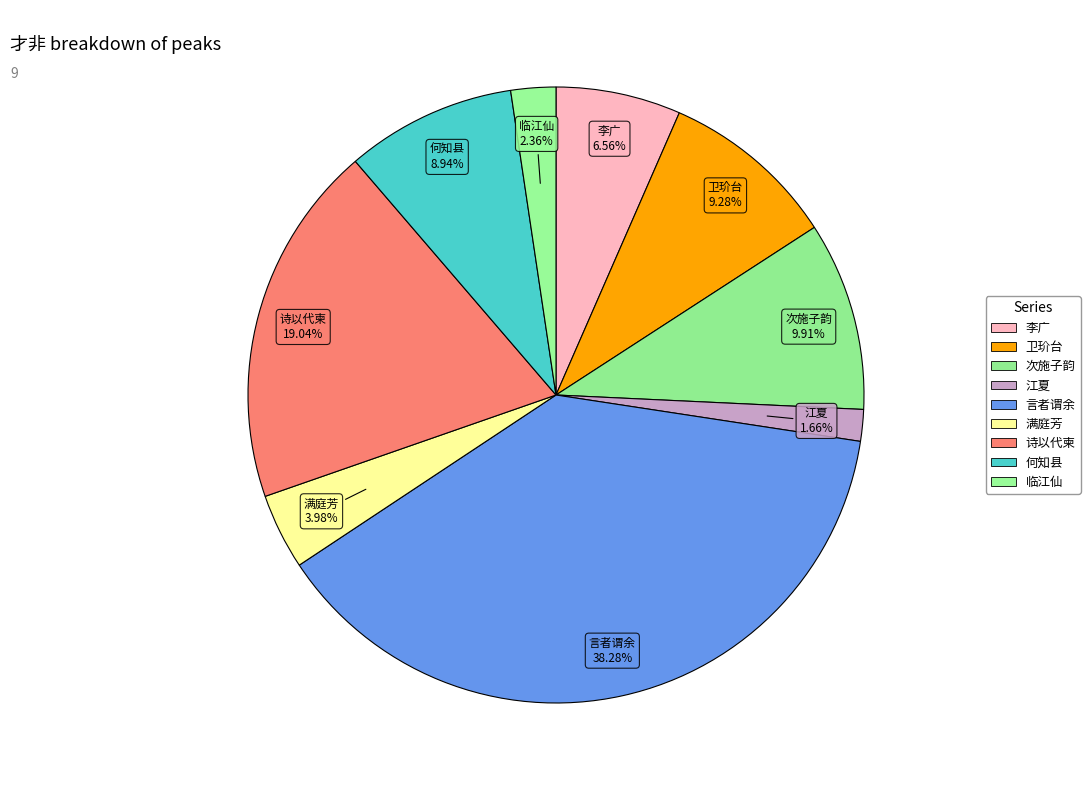

How many segments does this pie chart have?

9